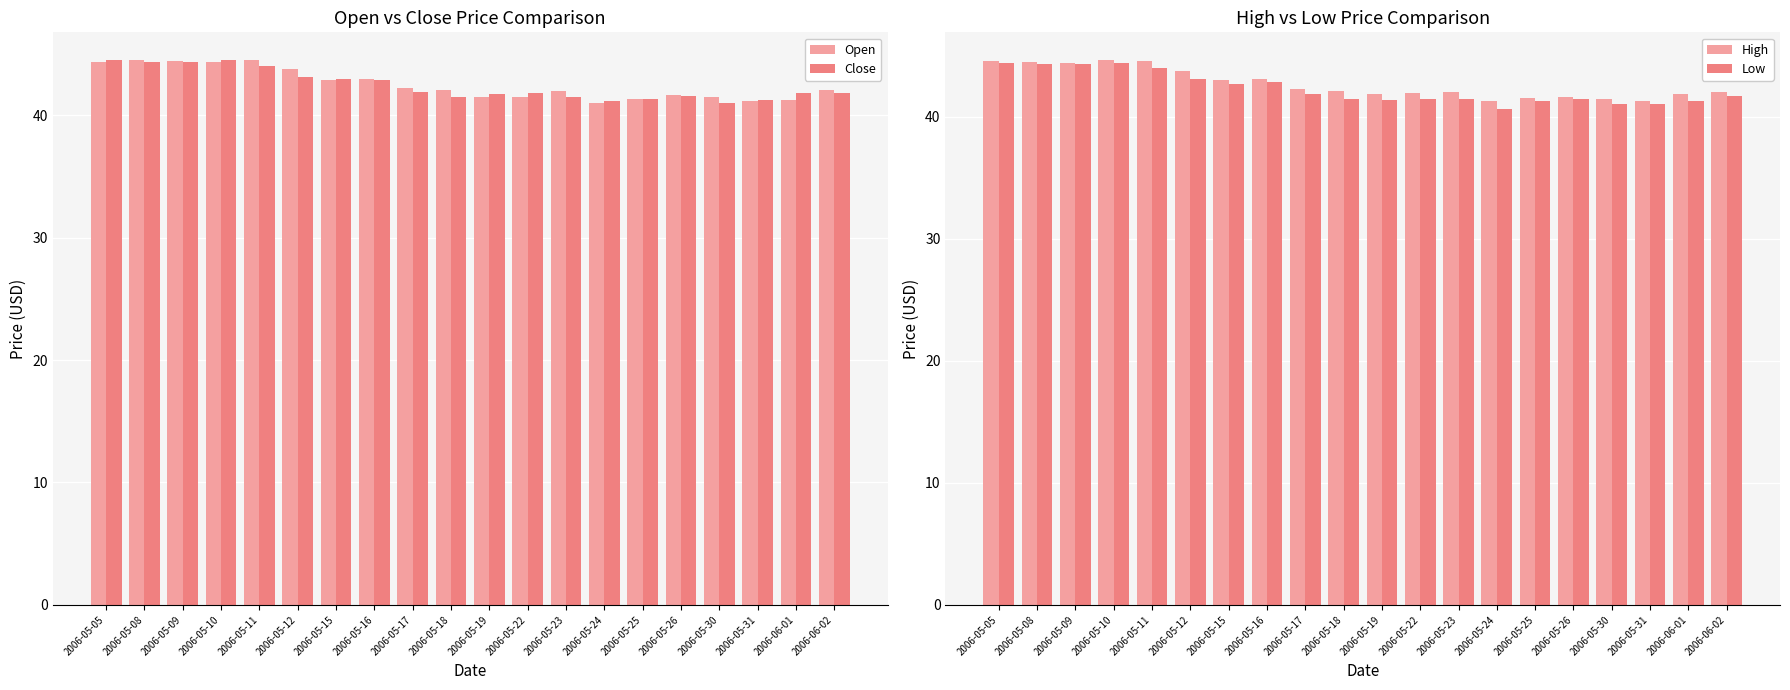

Is it true that Open equals 79.8 at 2006-05-11?

False